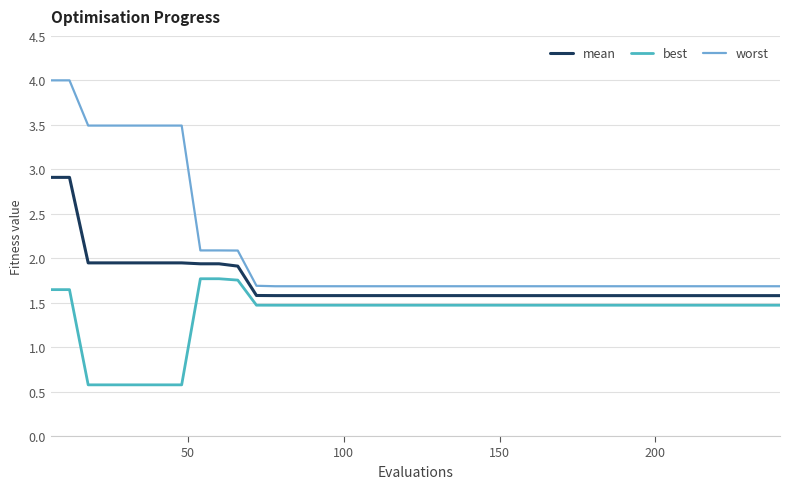

What is the highest value of the worst series?

4.0